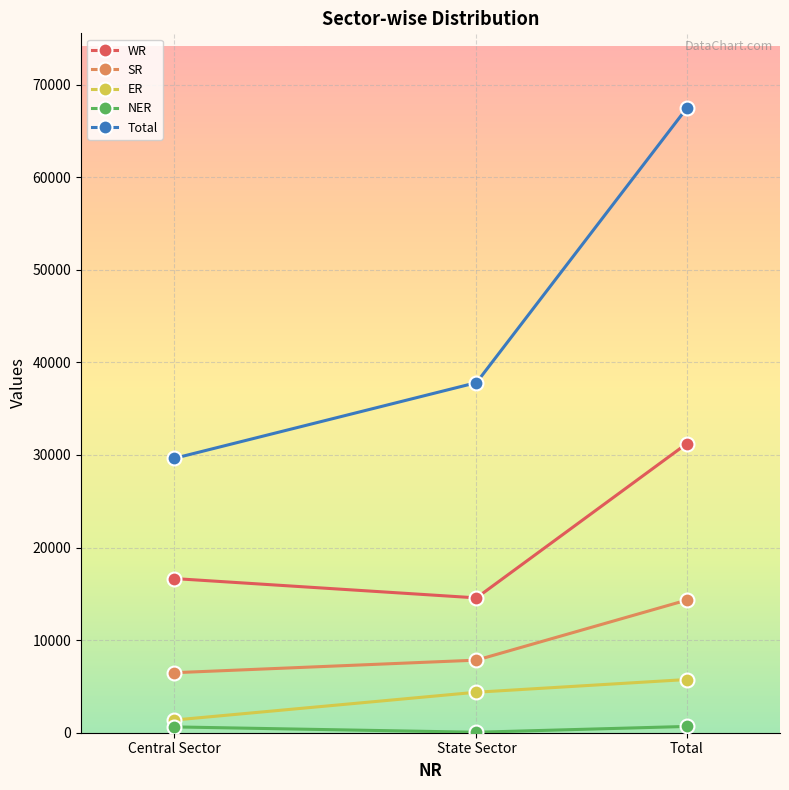

Between Central Sector and Total, which series saw the biggest shift?

Total